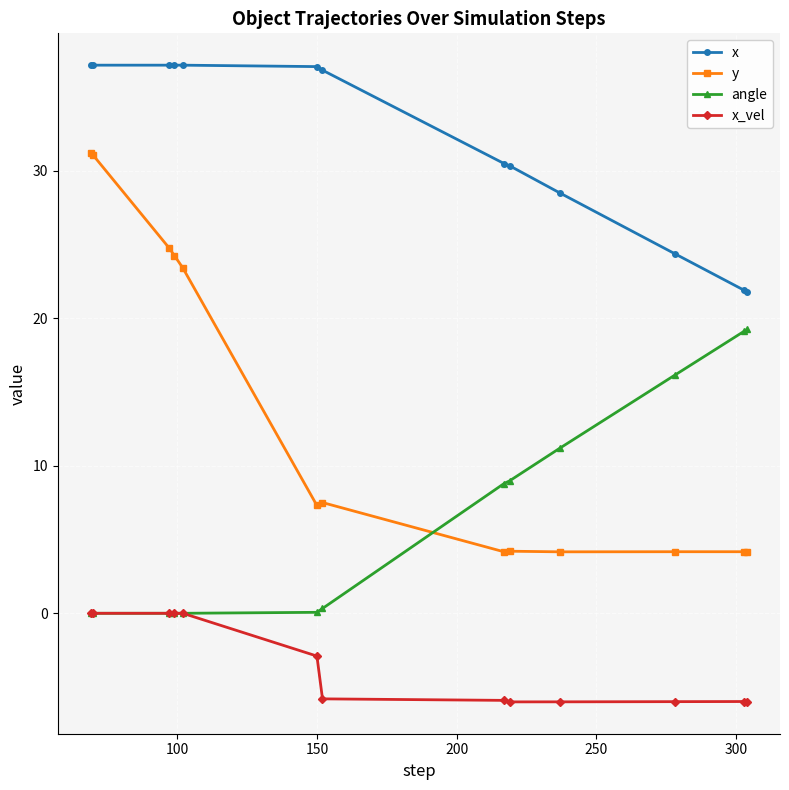

What are all the series names shown in the legend?

x, y, angle, x_vel